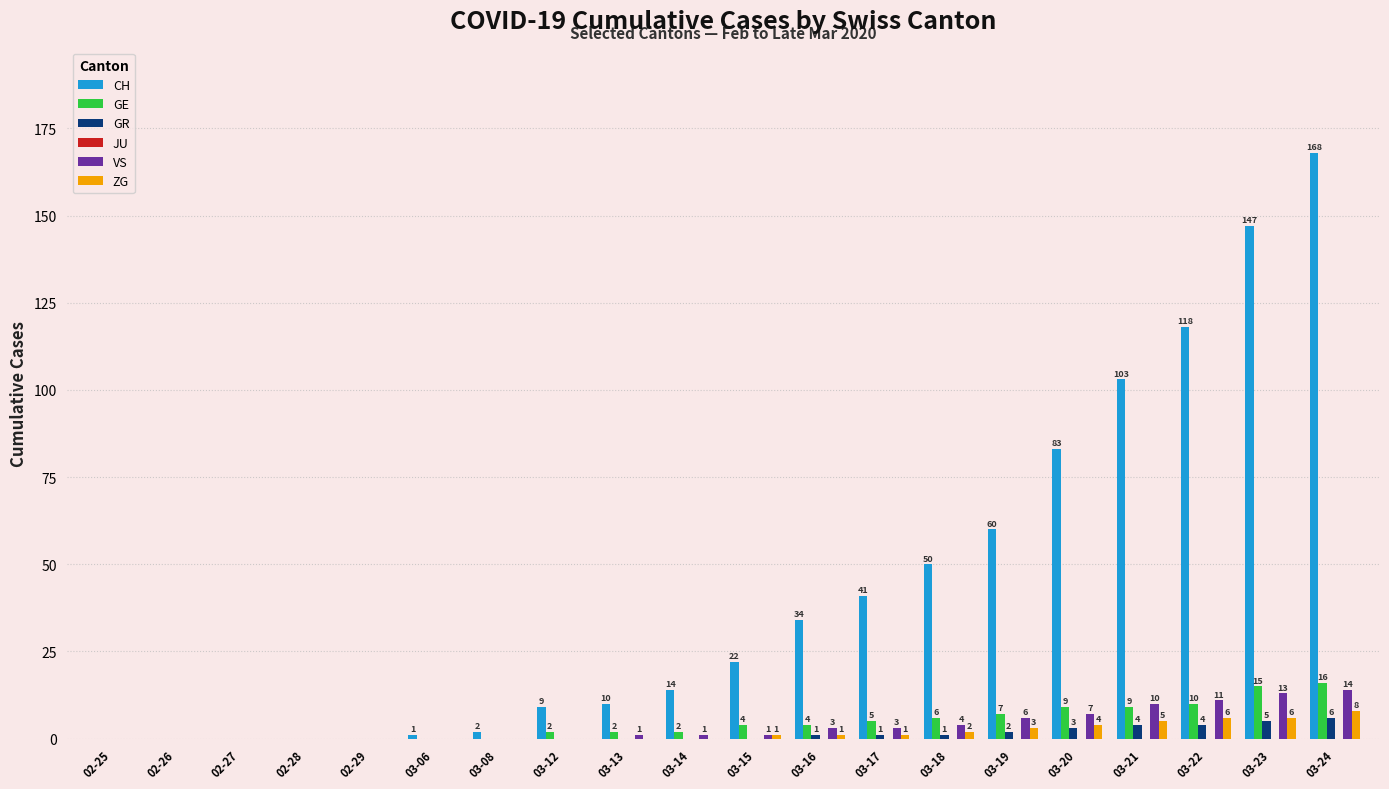

At which label is VS closest to 7?

03-20